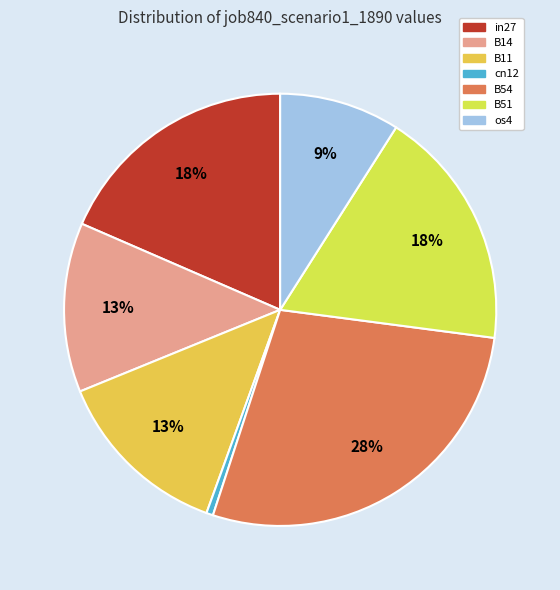

How many segments does this pie chart have?

7